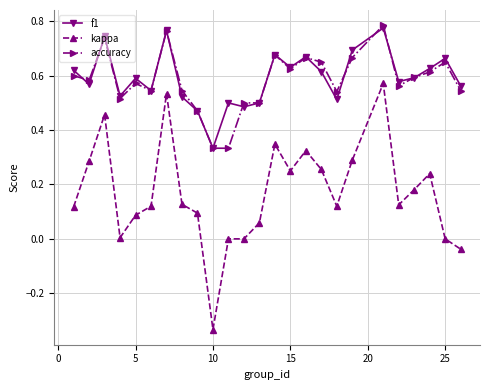

How many interior local valleys does the f1 series have?

8